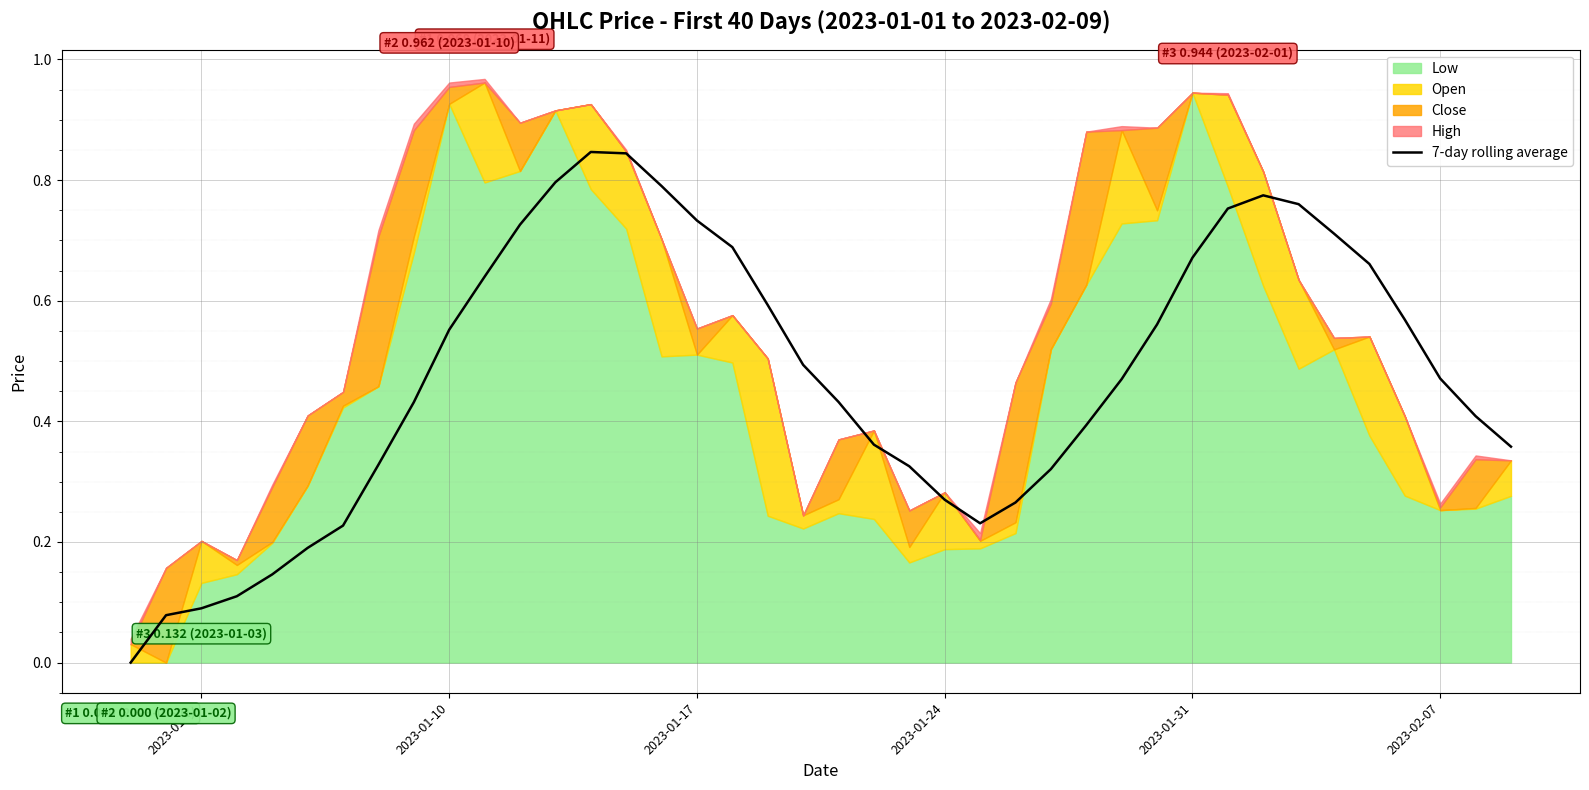

How many interior local valleys (lower than both neighbors) does the data have?

1